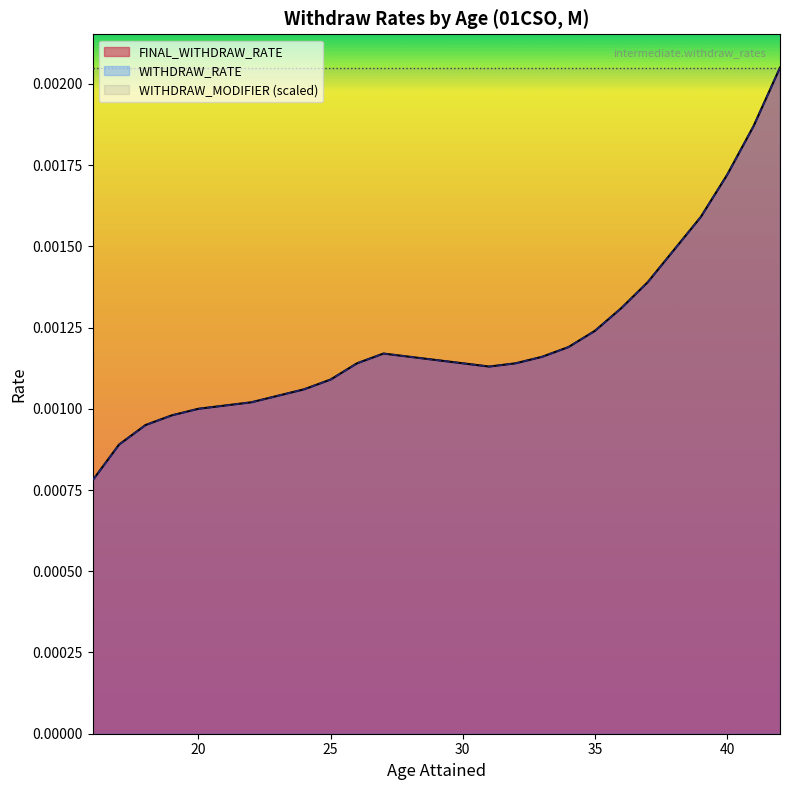

How many lines are shown in the chart?

3